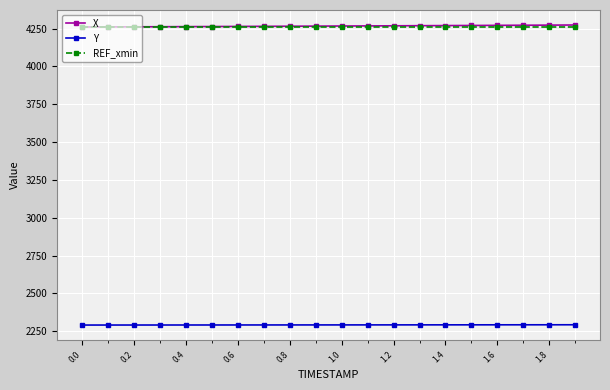

True or false: X and Y intersect in this chart.

False